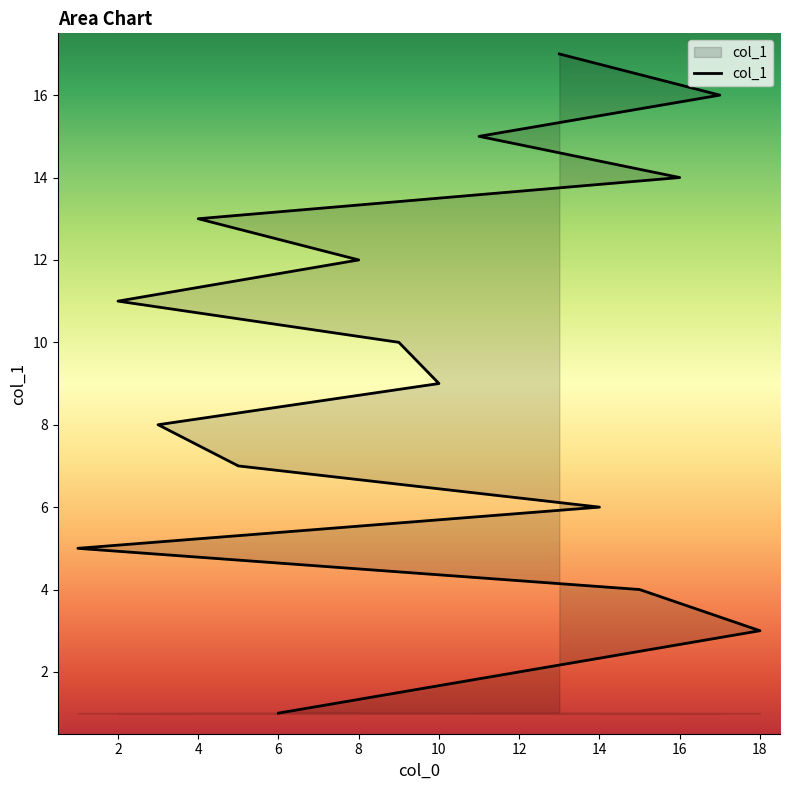

What is the difference between the values at 3 and 15?

4